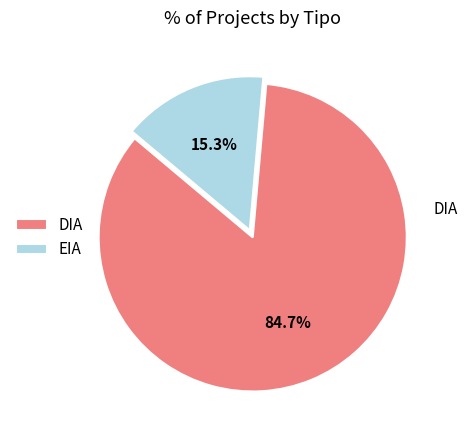

How many slices are in this pie chart?

2